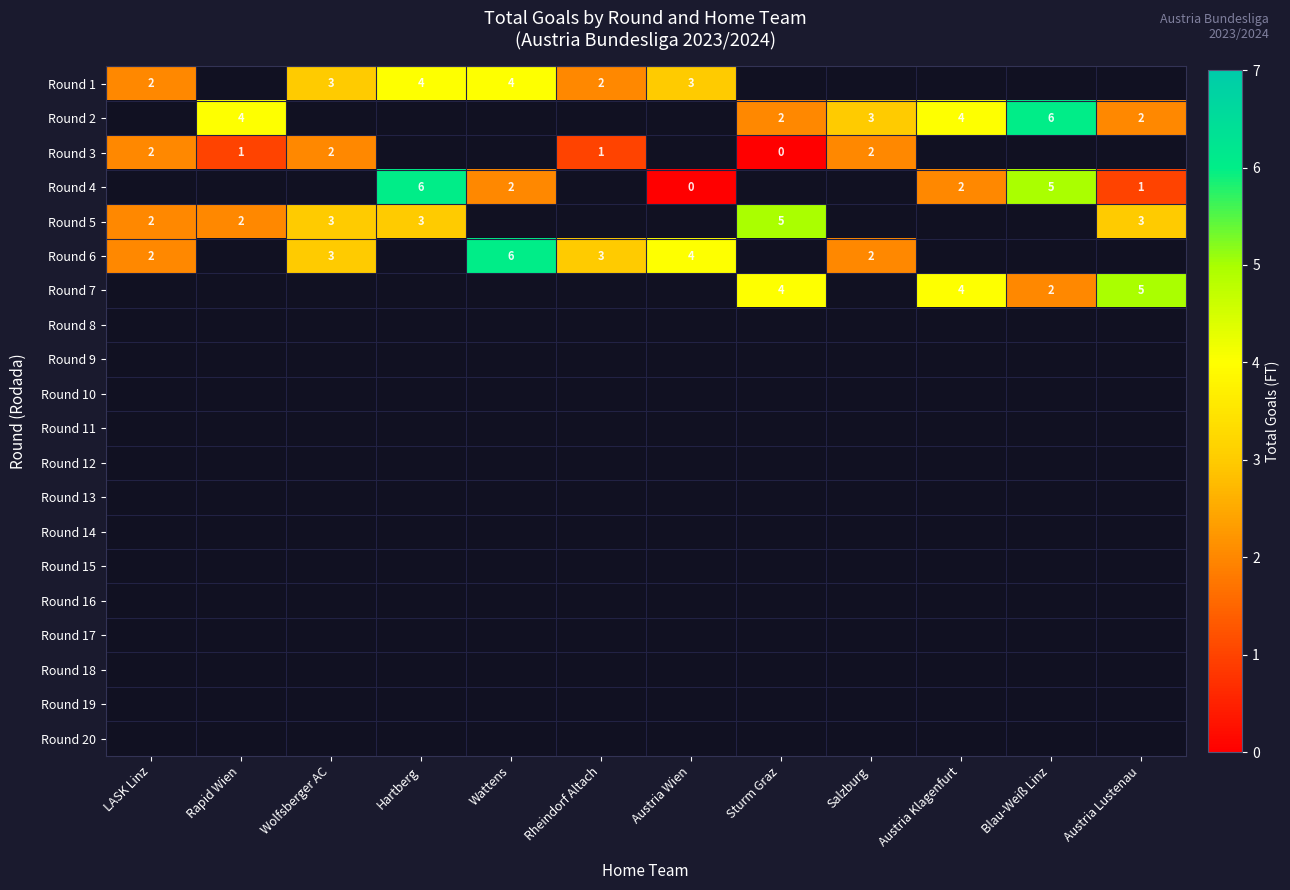

Is the value of Round 1 at Hartberg greater than the value of Round 6 at LASK Linz?

Yes